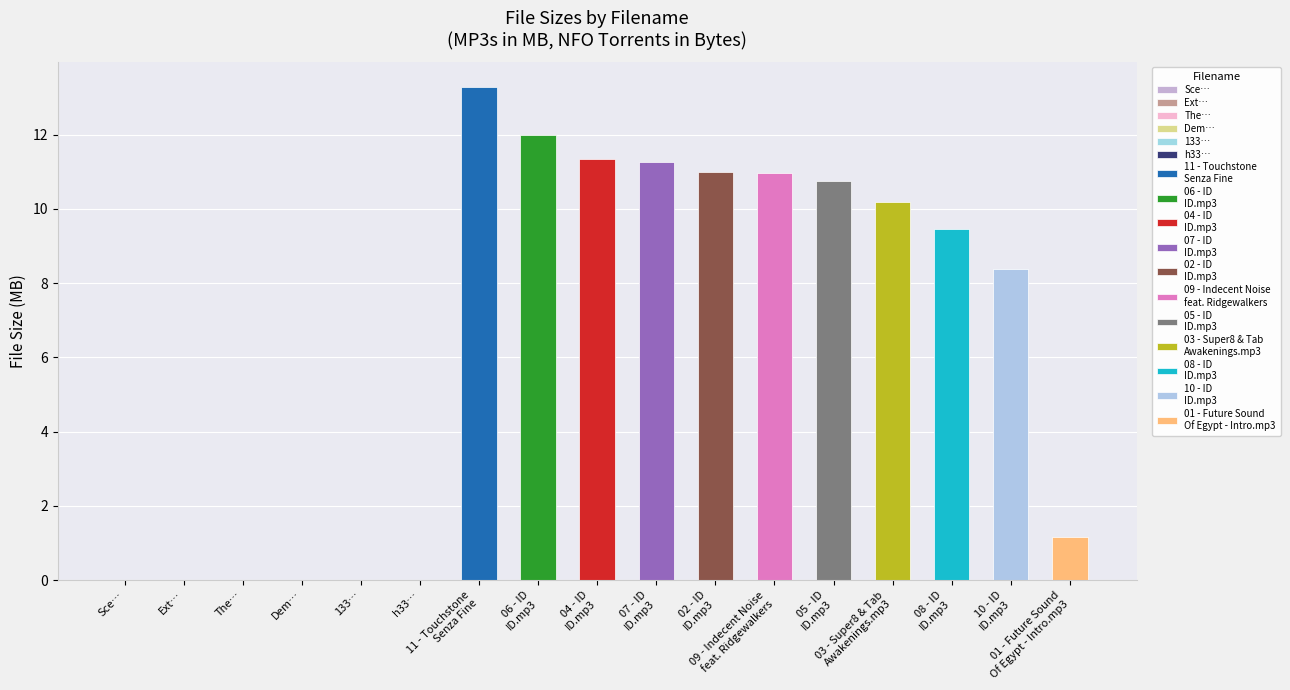

What is the average value?

10.0